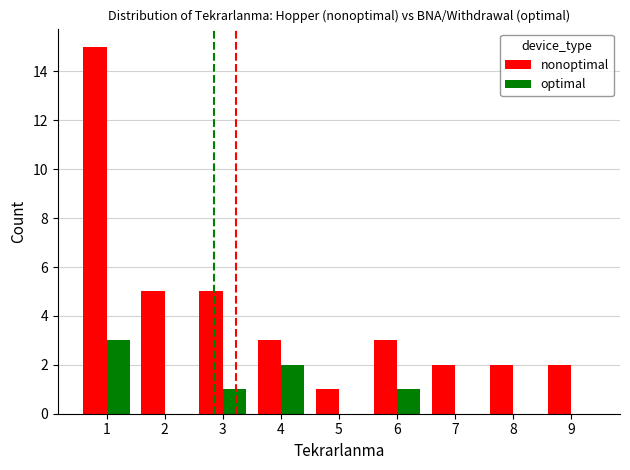

Is the value of nonoptimal at 3 greater than the value of optimal at 3?

Yes